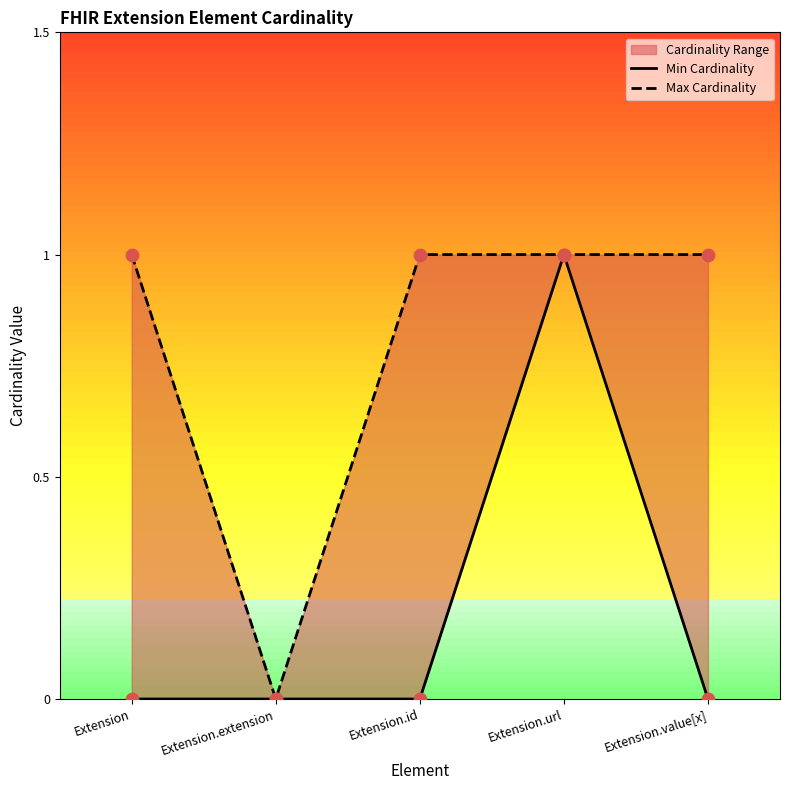

Is the value of Min Cardinality at Extension.extension greater than the value of Max Cardinality at Extension.url?

No